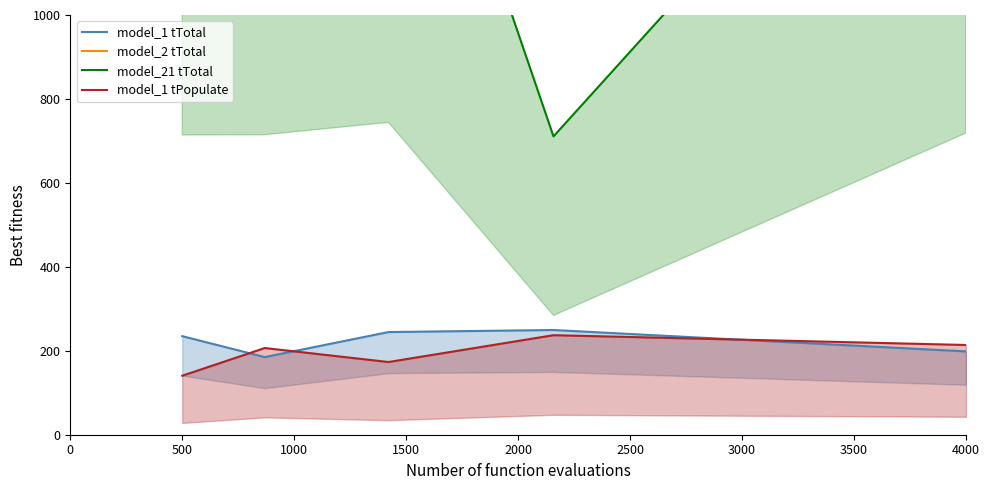

How many values in the model_21_tTotal series exceed 1786?

3